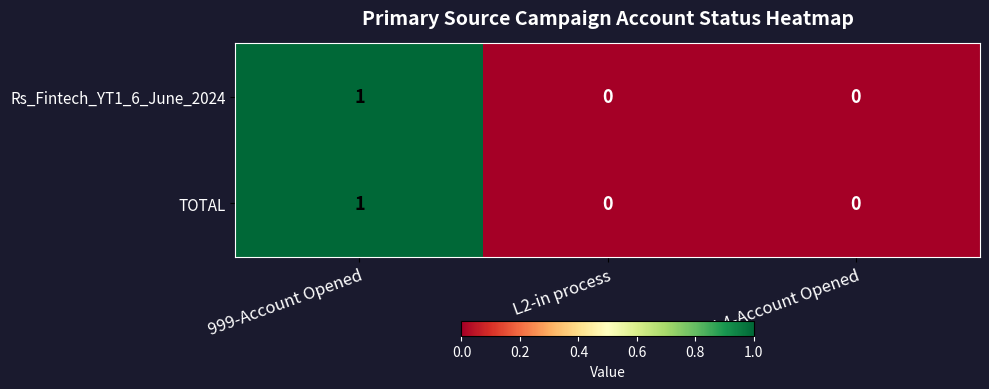

Reading right to left, transcribe all the data shown in this chart.

Rs_Fintech_YT1_6_June_2024: L4-Account Opened=0	L2-in process=0	999-Account Opened=1
TOTAL: L4-Account Opened=0	L2-in process=0	999-Account Opened=1